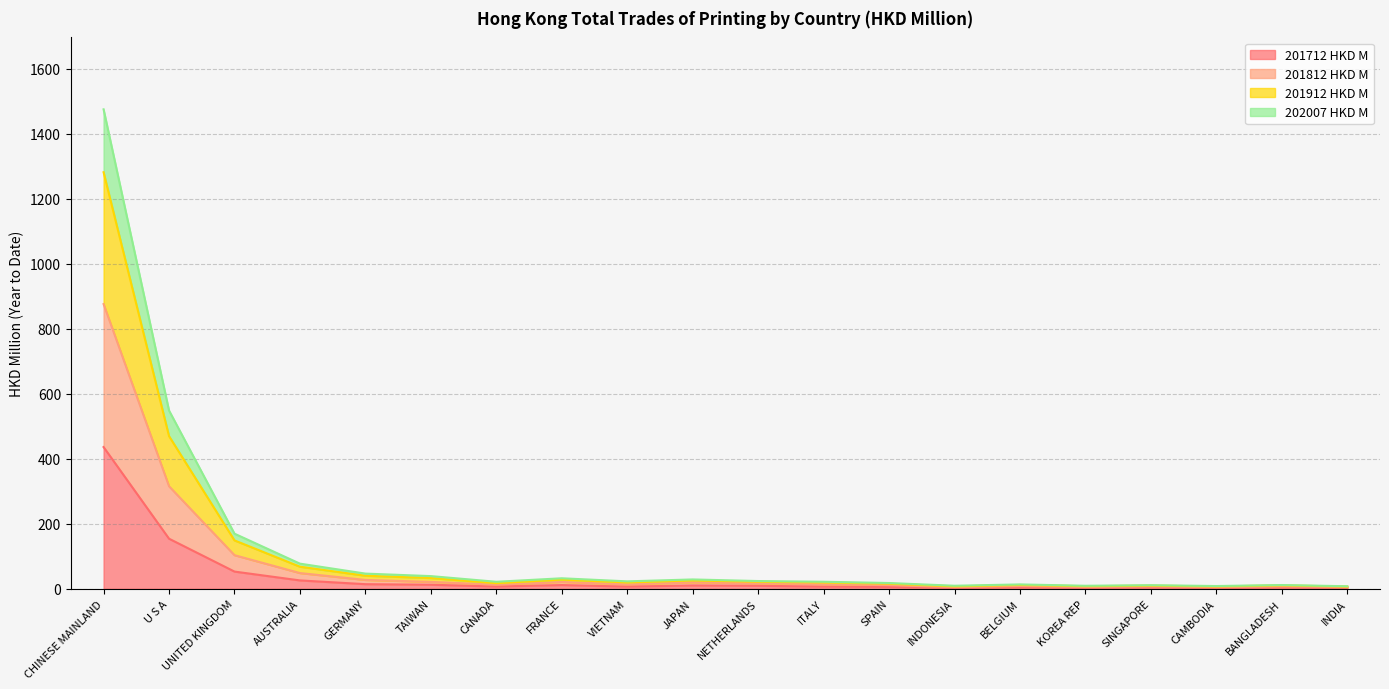

True or false: 202007 HKD M and 201912 HKD M intersect in this chart.

False